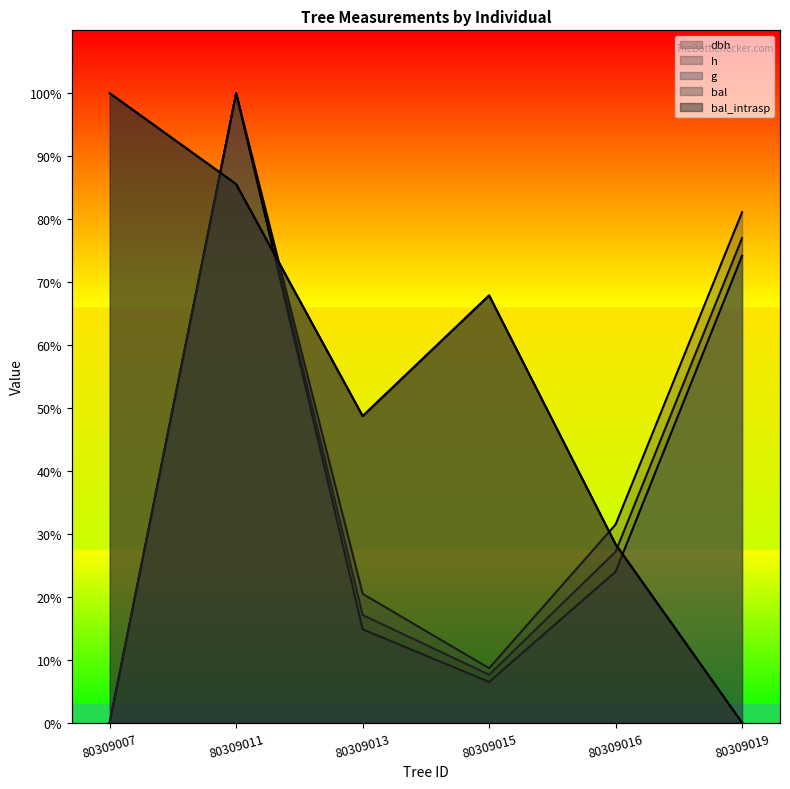

What is the value of the bal_intrasp point at the 5th from the left?

28.3